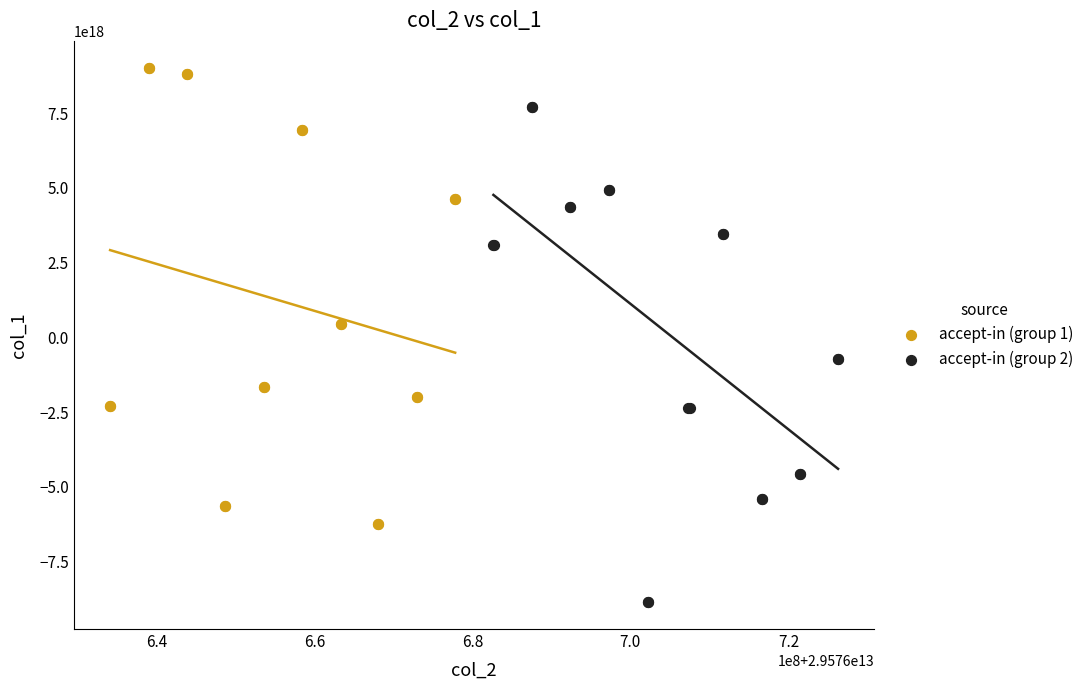

Which series reaches the minimum Y coordinate?

accept-in (group 2)